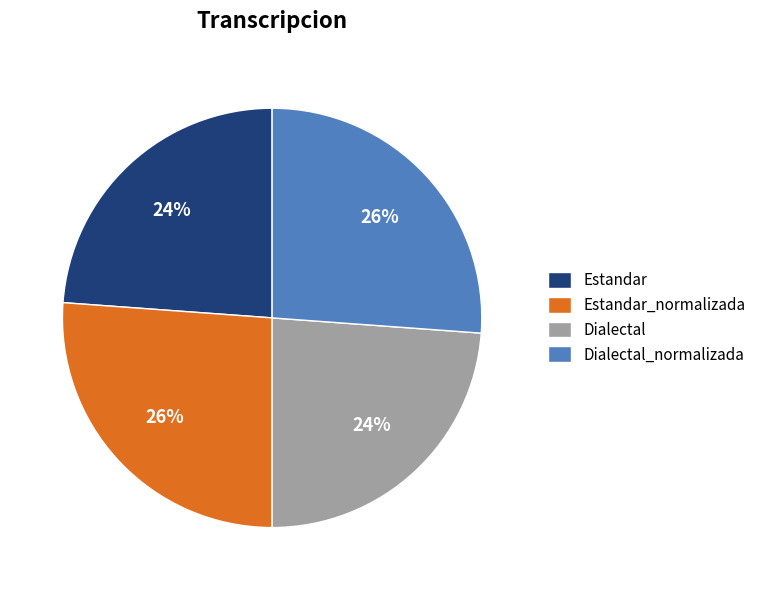

To the nearest percent, what percentage of the pie is Estandar_normalizada?

26%